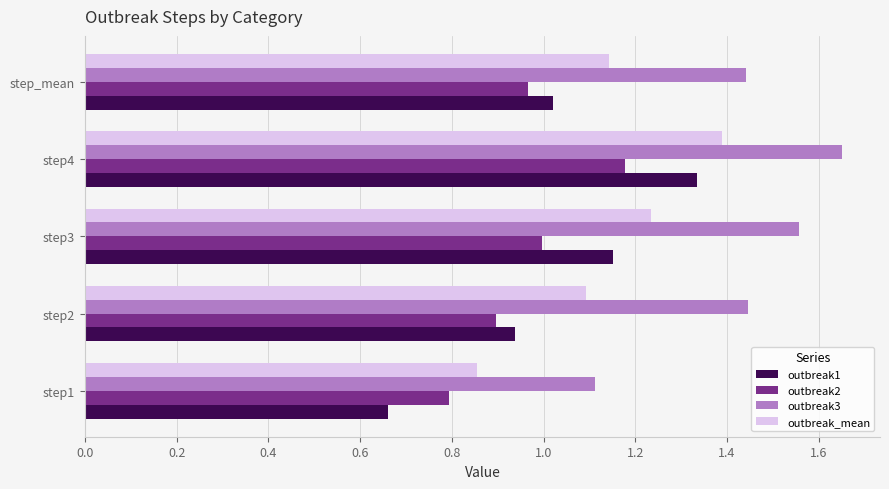

Which series has the largest total across all categories?

outbreak3